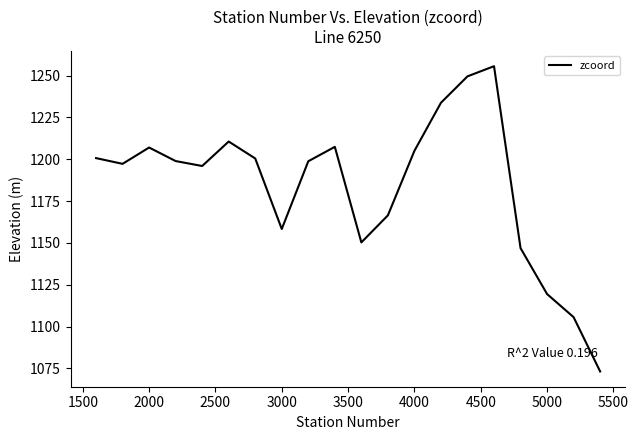

What is the difference between the maximum and minimum values?

182.4